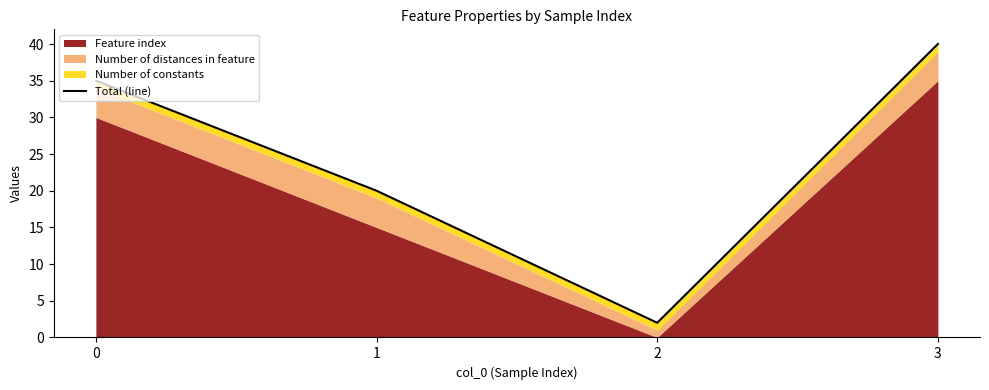

What is the change in value from 0 to 3?

+5